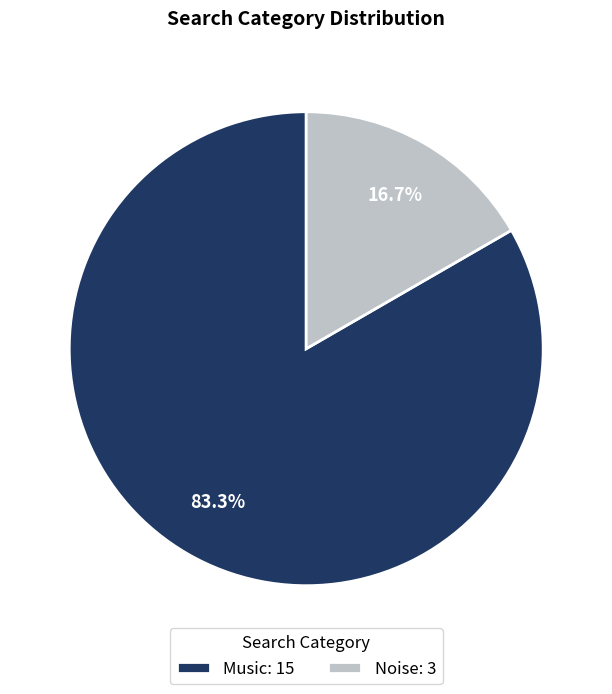

Which slice represents more than half of the pie?

Music